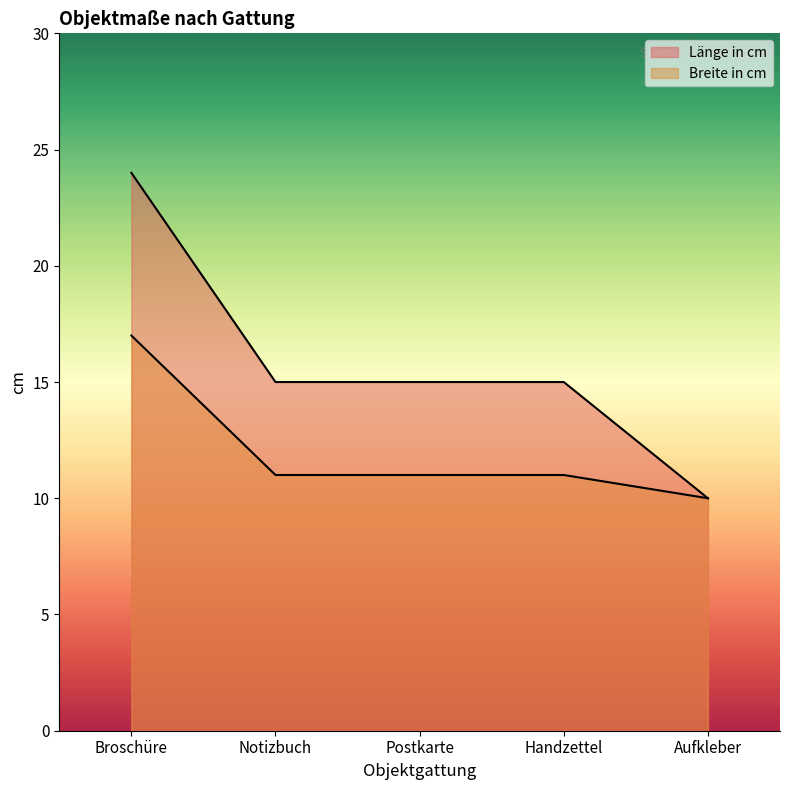

Count the number of categories in the chart.

5